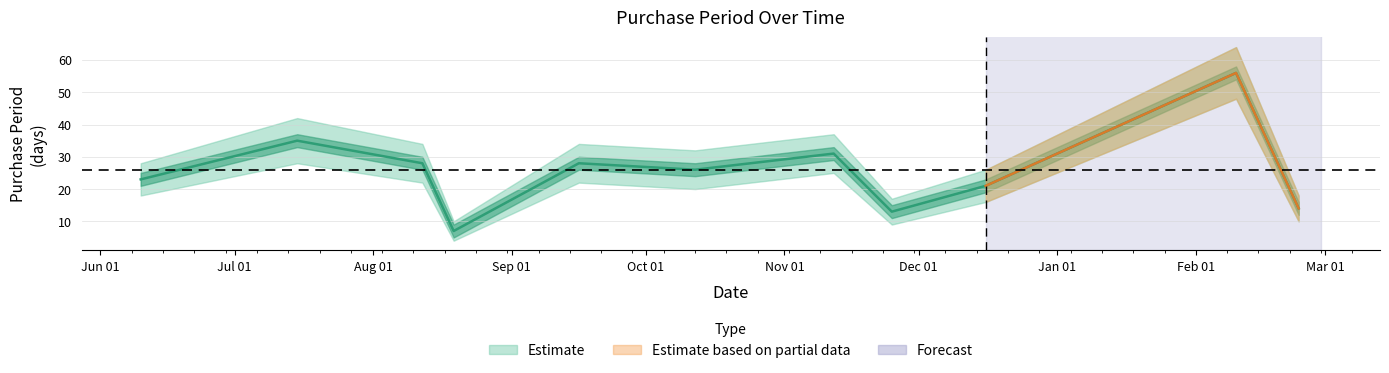

What position from the right is 2016-02-24?

1